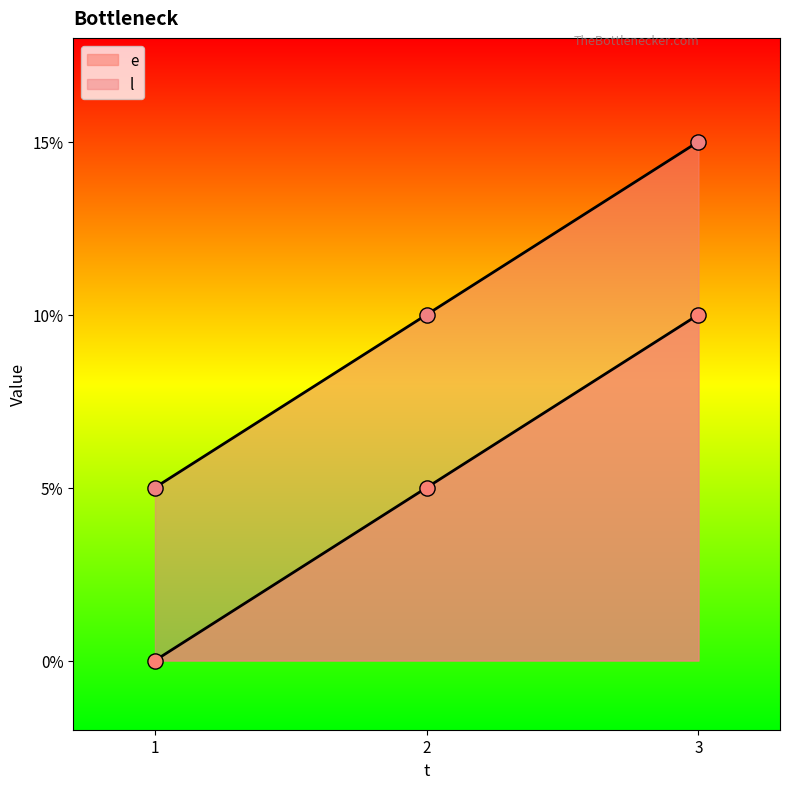

At how many categories does at least one series exceed 10?

1